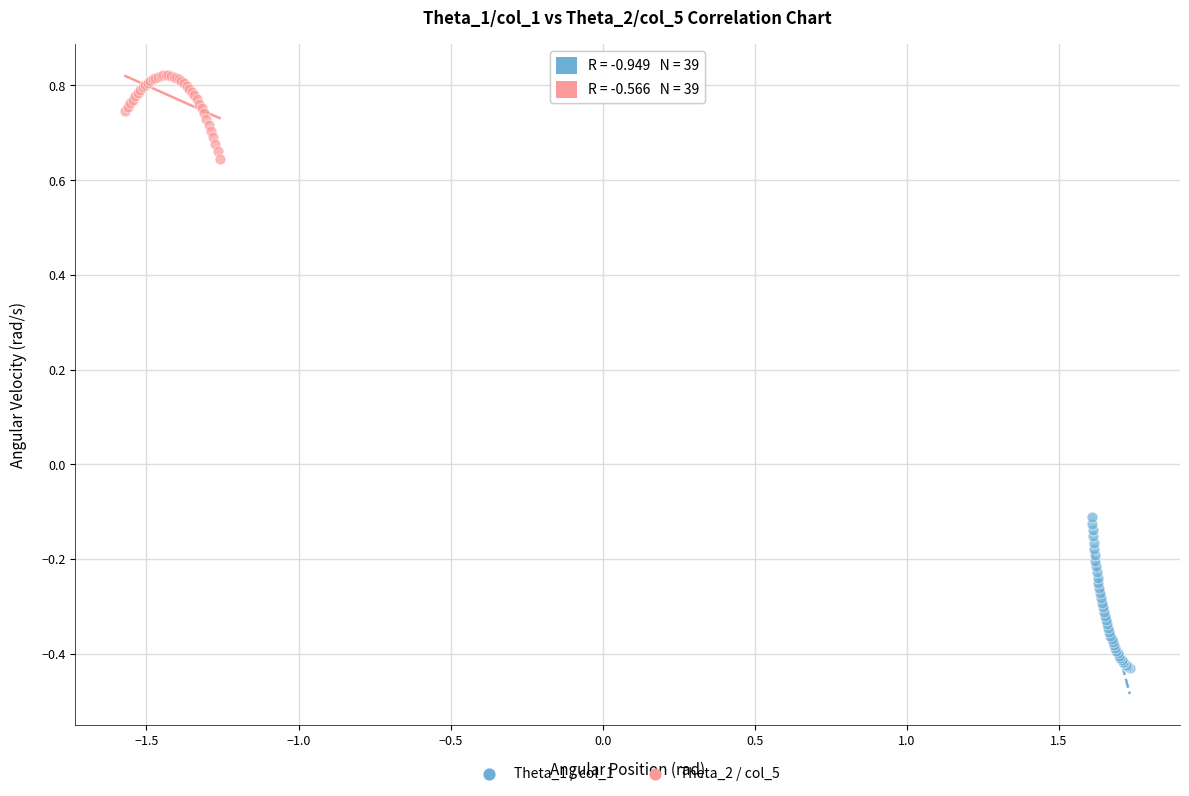

What are all the series names shown in the legend?

Theta_1 / col_1, Theta_2 / col_5